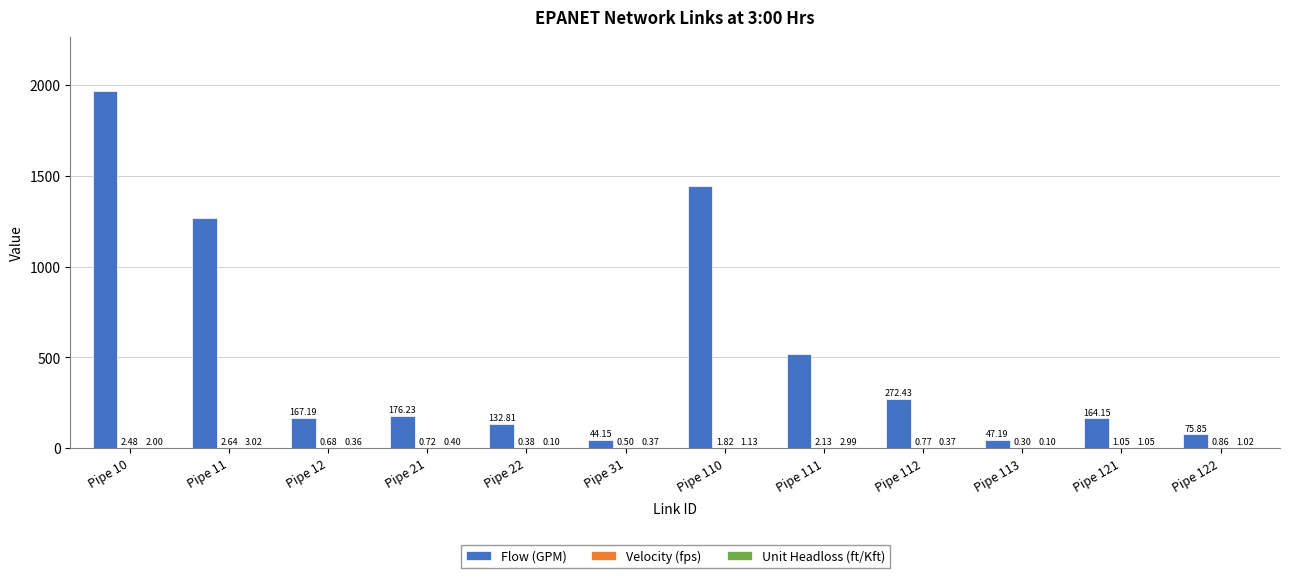

Which series has the largest total across all categories?

Flow (GPM)